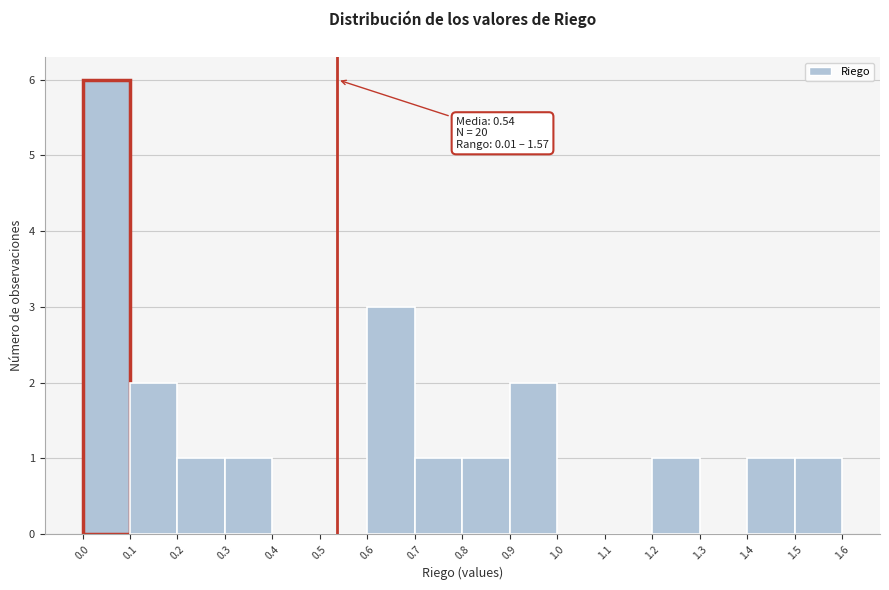

Over which range of the x-axis is the bar tallest?

0.0 to 0.1